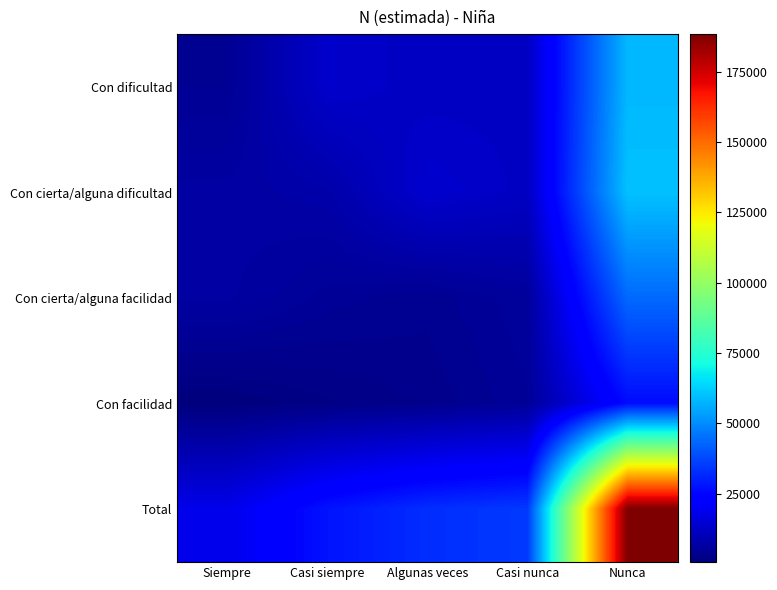

Reading left to right, what are all the values shown in this chart?

Con dificultad: Siempre=4297	Casi siempre=13259	Algunas veces=11815	Casi nunca=12138	Nunca=58199
Con cierta/alguna dificultad: Siempre=6760	Casi siempre=7763	Algunas veces=13825	Casi nunca=12029	Nunca=60051
Con cierta/alguna facilidad: Siempre=6734	Casi siempre=4721	Algunas veces=3875	Casi nunca=5635	Nunca=43814
Con facilidad: Siempre=656	Casi siempre=1976	Algunas veces=3011	Casi nunca=4936	Nunca=26281
Total: Siempre=18448	Casi siempre=27719	Algunas veces=32526	Casi nunca=34739	Nunca=188345